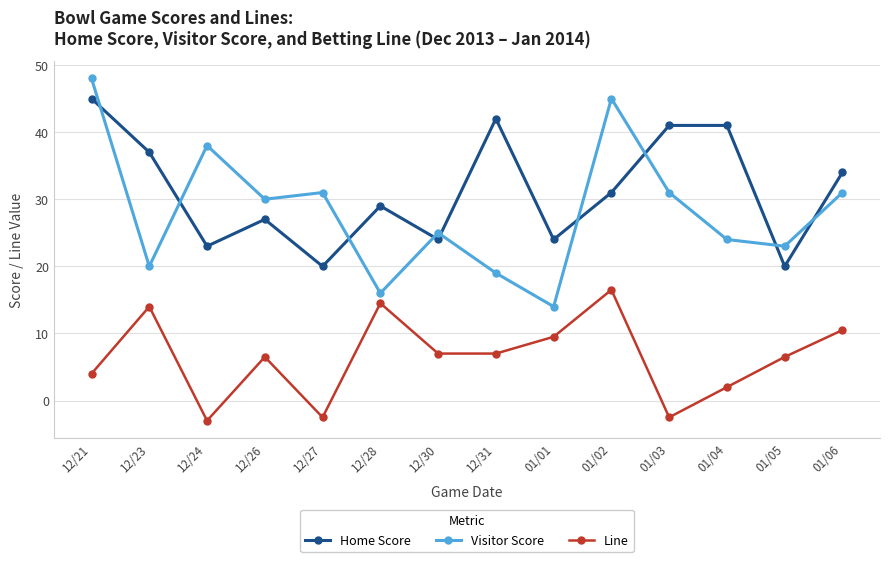

Does the chart display data point markers on the line(s)?

Yes